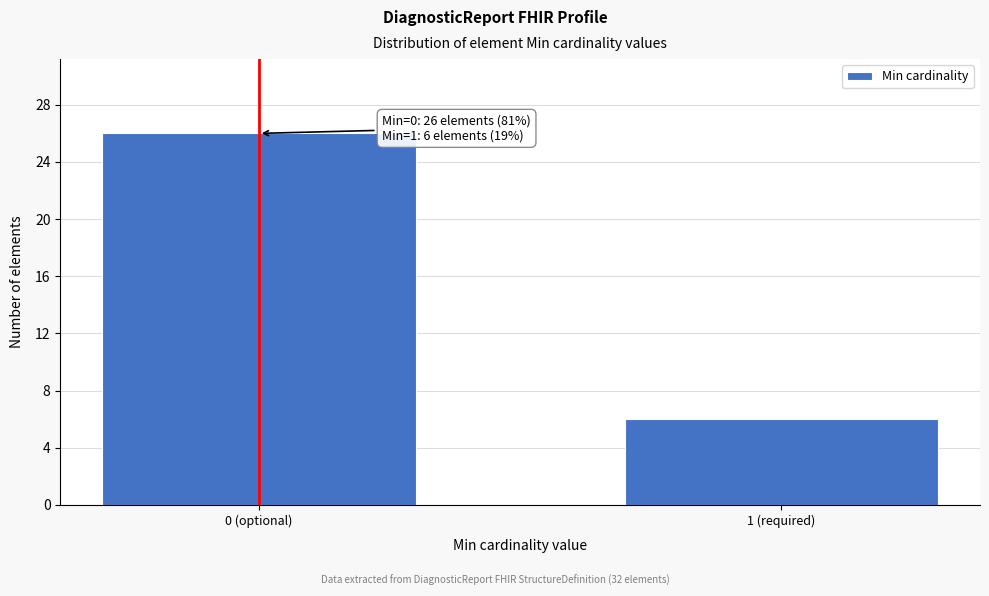

Reading left to right, transcribe all the data shown in this chart.

0 (optional)=26	1 (required)=6